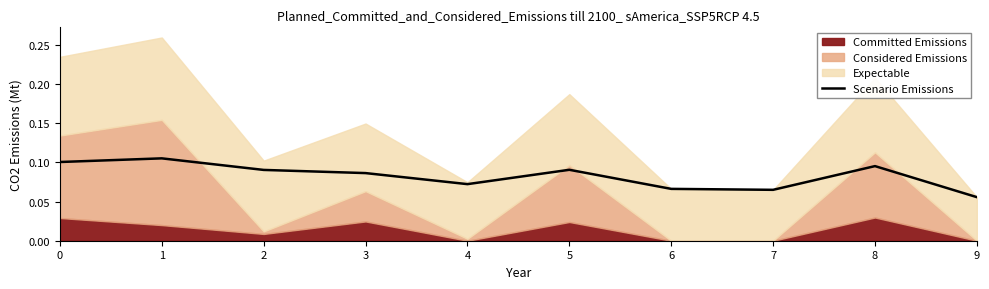

Rank the categories by value from lowest to highest.

9, 7, 6, 4, 3, 2, 5, 8, 0, 1